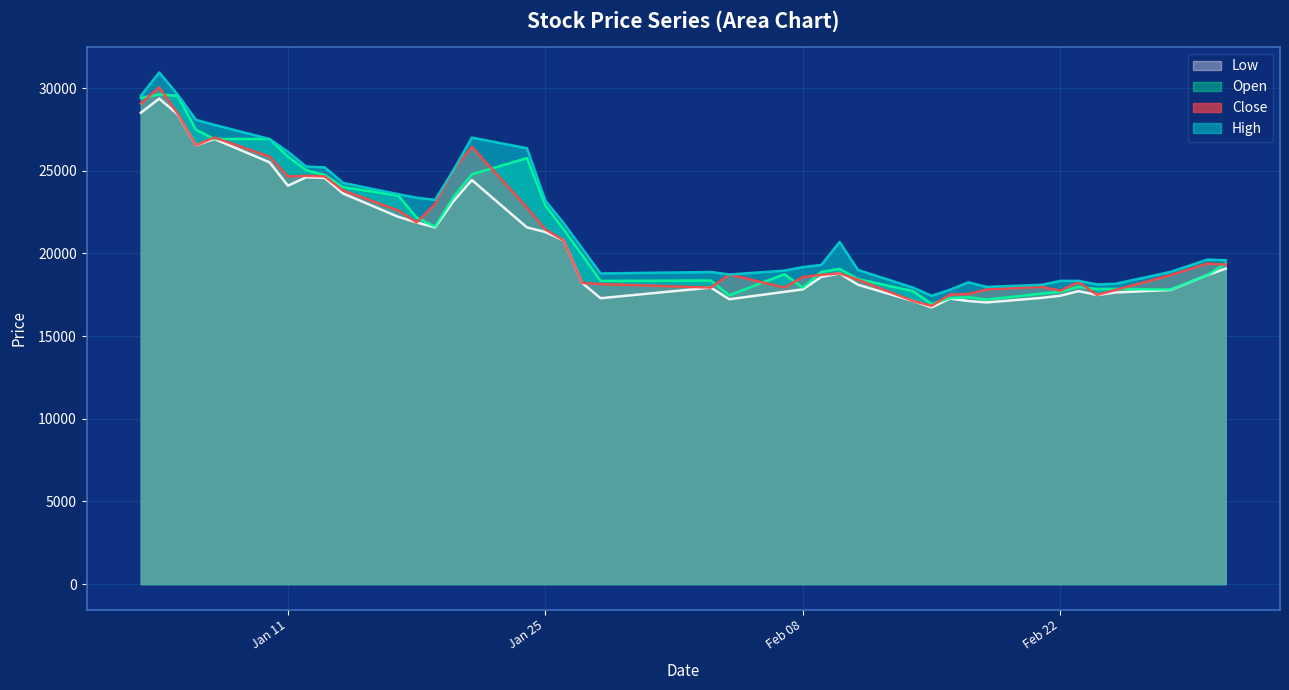

What is the lowest value of the High series?

17444